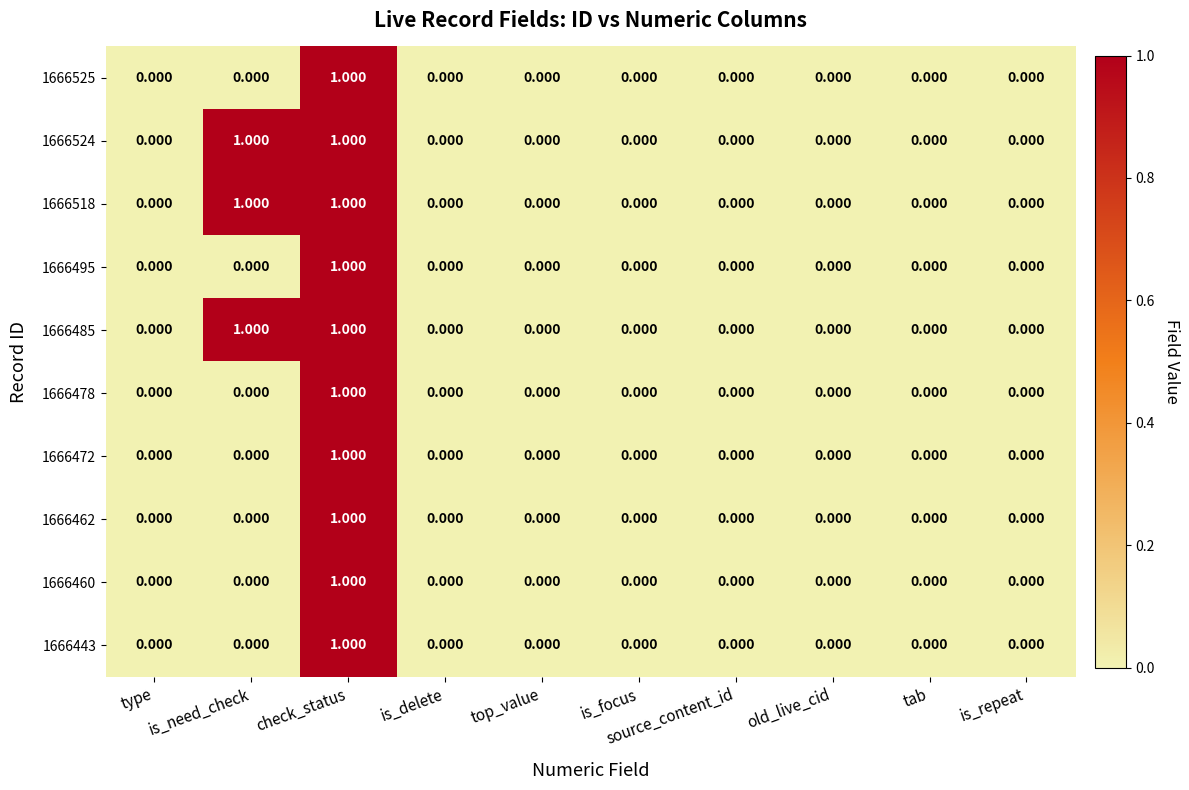

At which category is the sum across all series the highest?

check_status